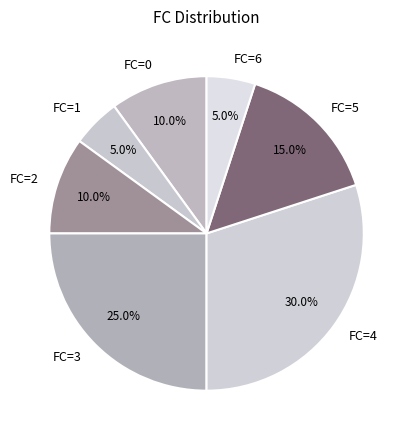

True or false: FC=5 accounts for 35% of the total.

False